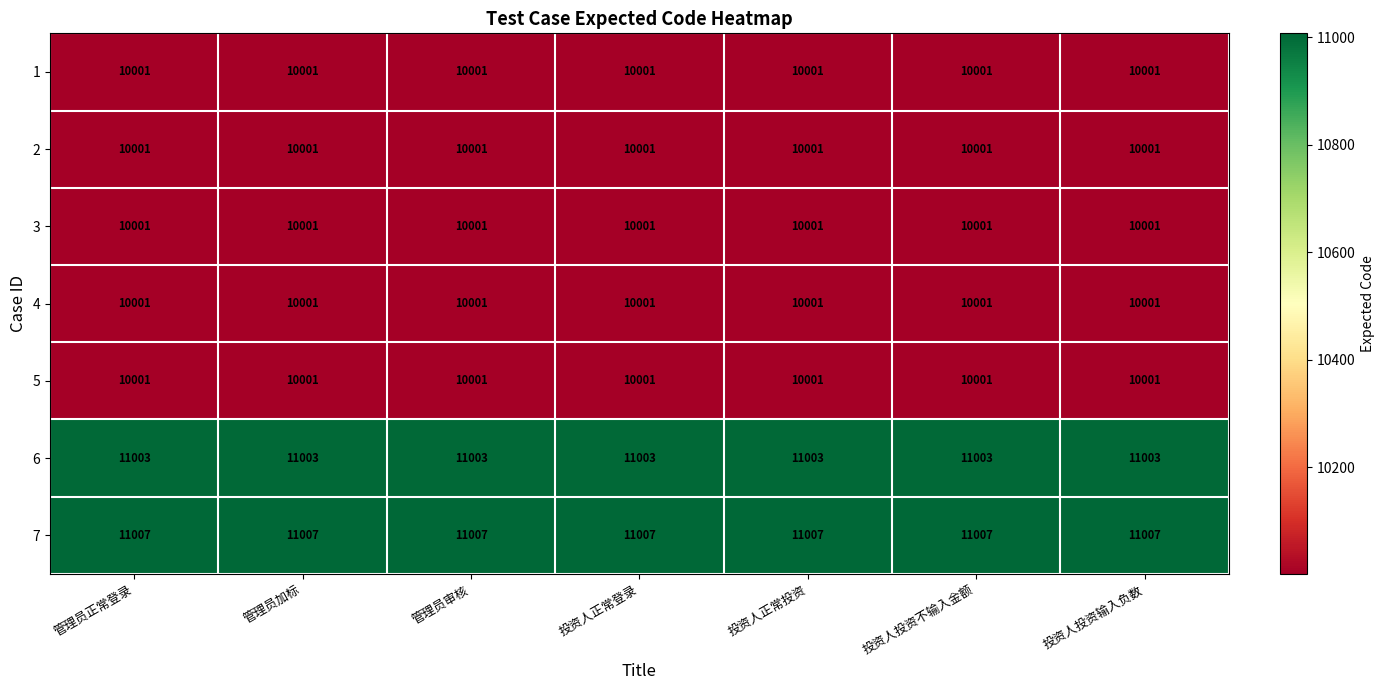

What is the sum of the 7 values at 管理员加标 and 管理员审核?

22014